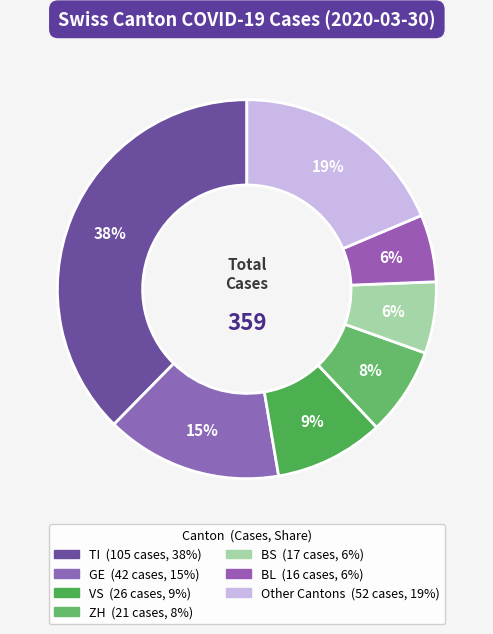

Does any single category account for the majority?

No